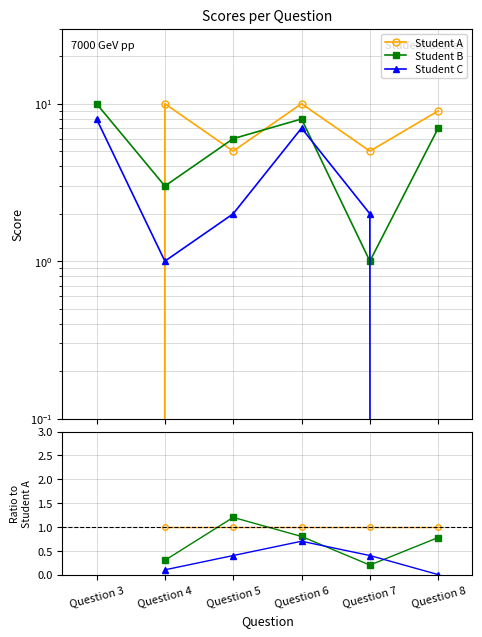

True or false: Student B and Student A intersect in this chart.

True